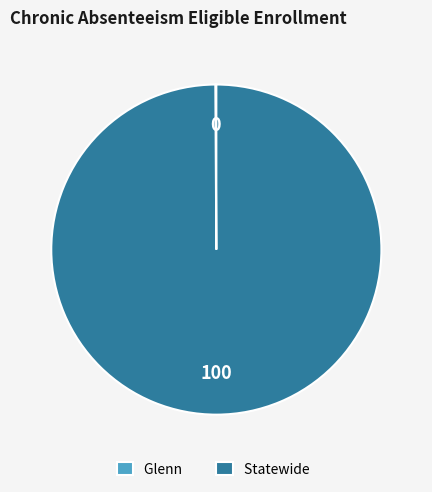

Which slice represents more than half of the pie?

Statewide